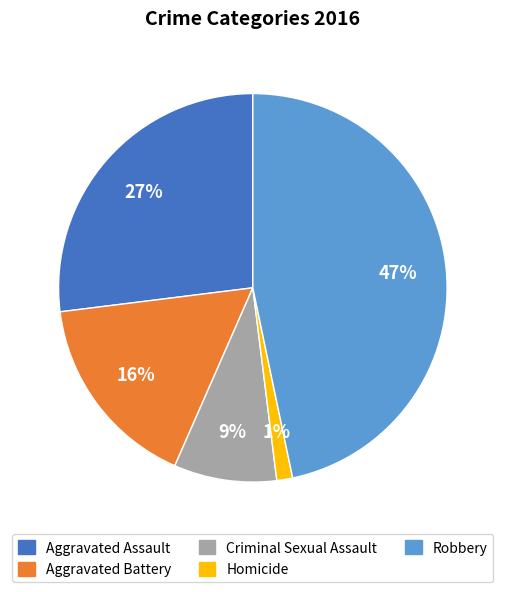

Which has a higher value, Robbery or Aggravated Battery?

Robbery